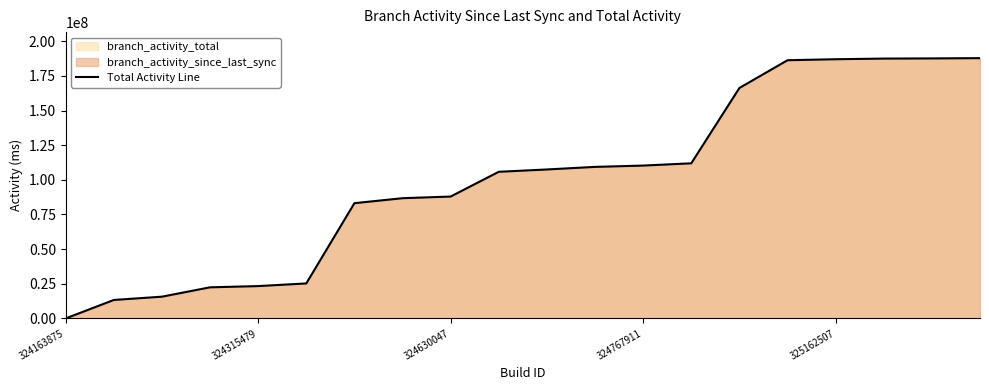

Reading left to right, what are all the values shown in this chart?

0	13328000	15690000	22447000	23338000	25249000	83151000	86740000	87937000	105798000	107467000	109329000	110276000	111912000	166247000	186271000	186997000	187457000	187583000	187779000